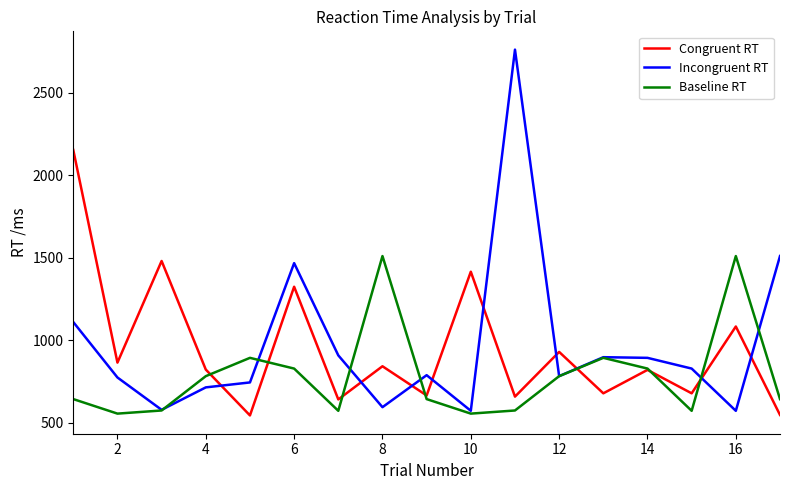

Rank the series by their maximum value, from highest to lowest.

Incongruent RT, Congruent RT, Baseline RT